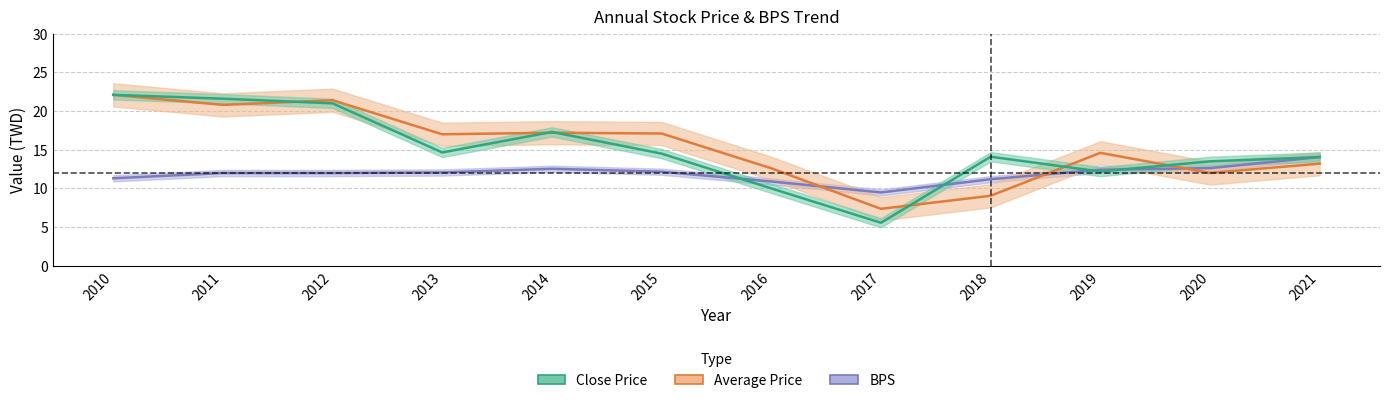

How many values in the bps series are below 12?

6